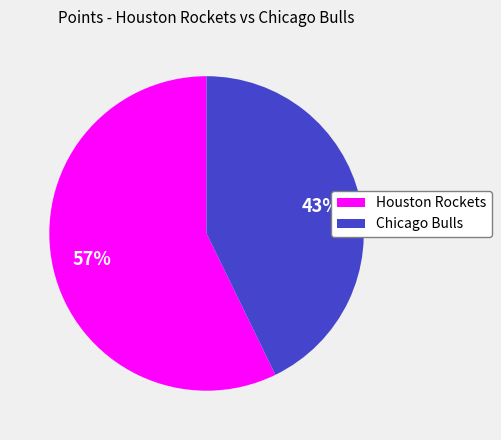

To the nearest percent, what is the difference between the largest and smallest slice percentages?

14%